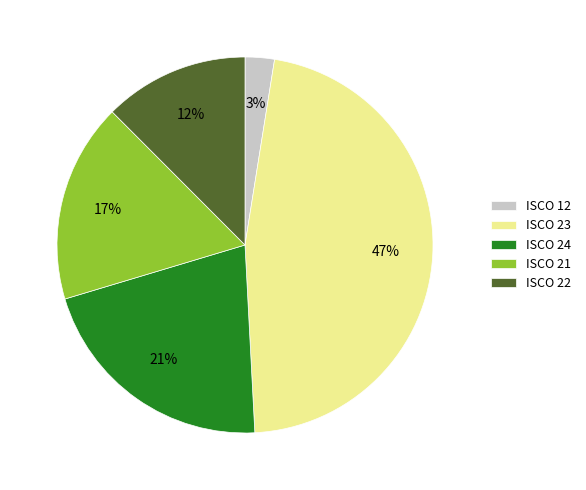

Which has a higher value, ISCO 24 or ISCO 23?

ISCO 23